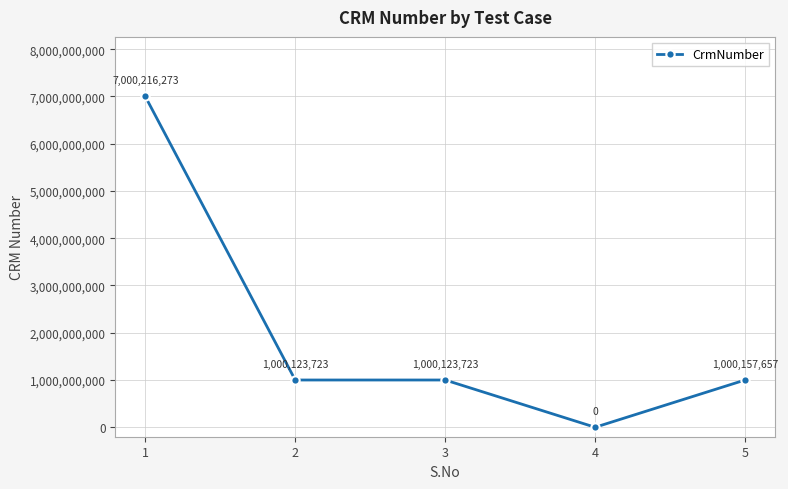

Does the chart have visible grid lines?

Yes